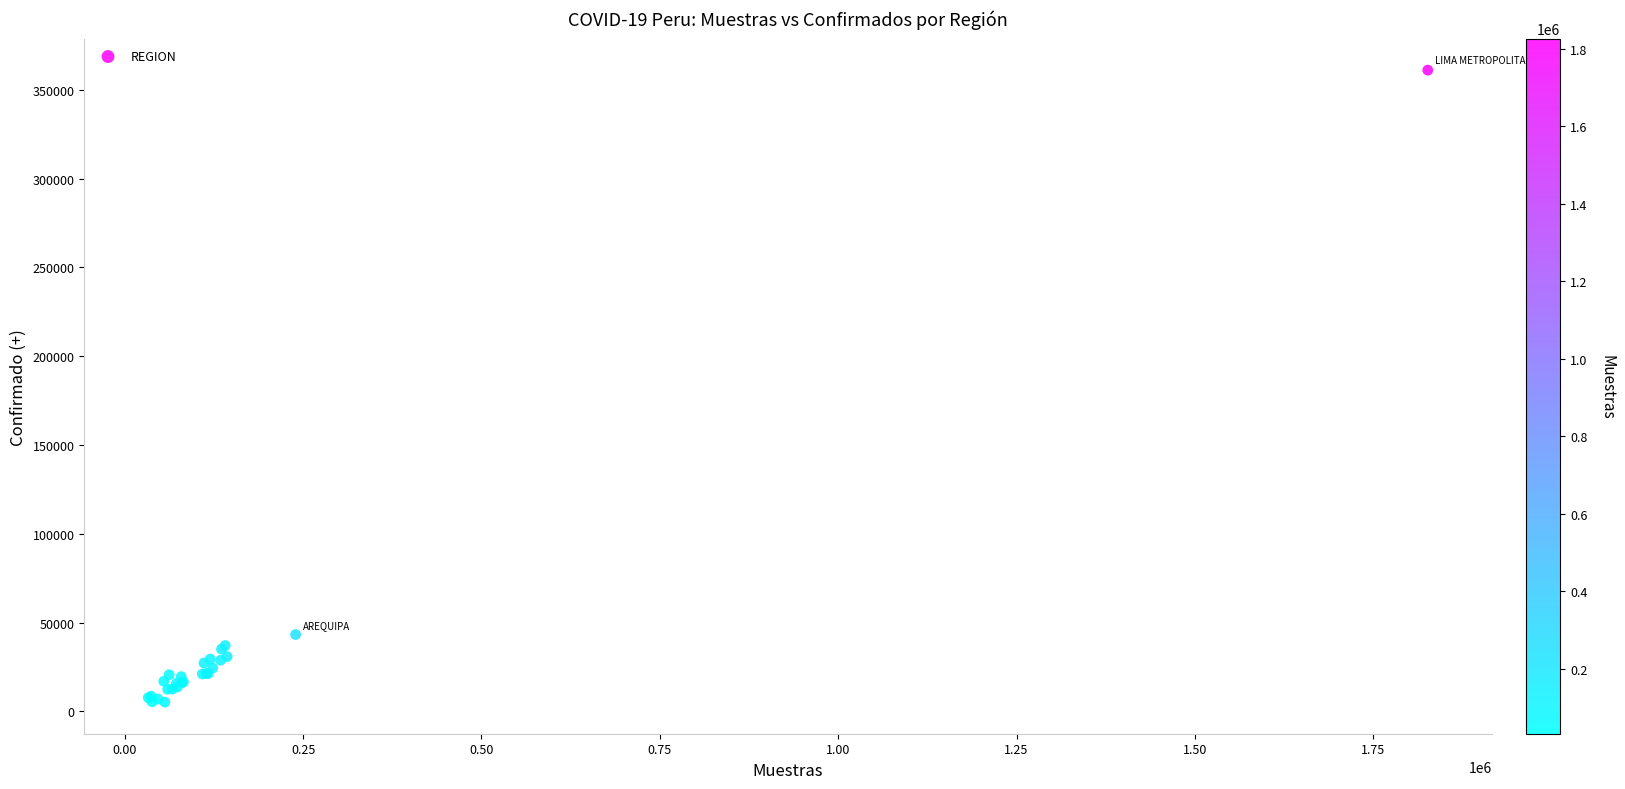

What Y value in the scatter plot is closest to 183122?

43281